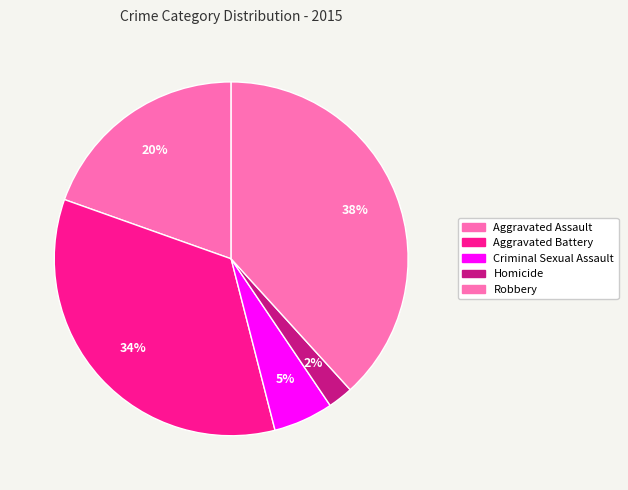

To the nearest percent, what is the difference between the Criminal Sexual Assault and Robbery slice percentages?

33%